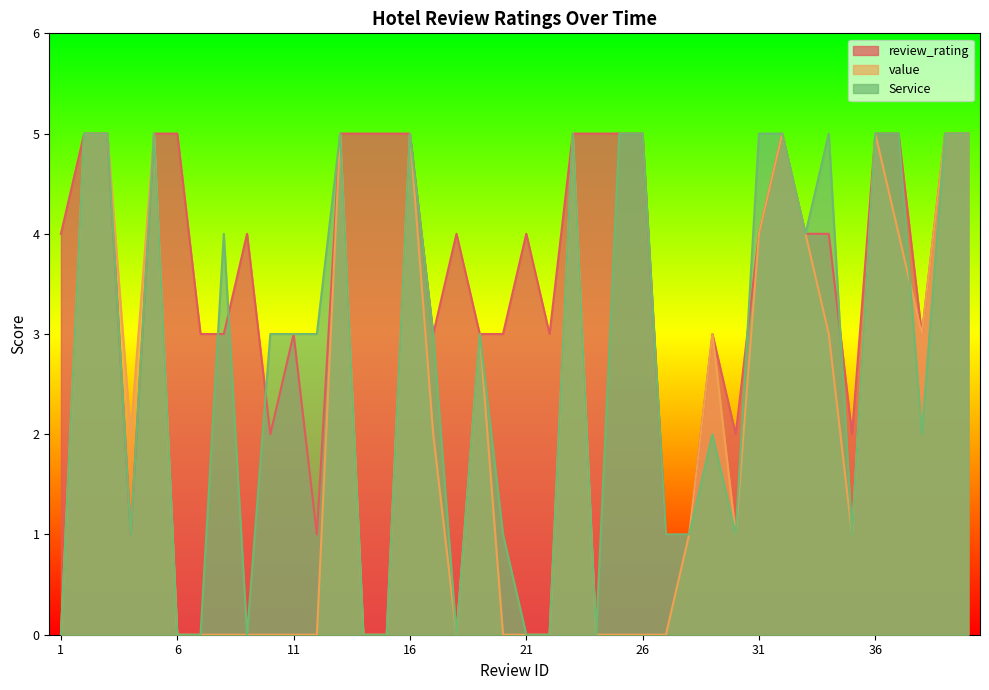

What is the difference between the maximum and second lowest values in the value series?

5